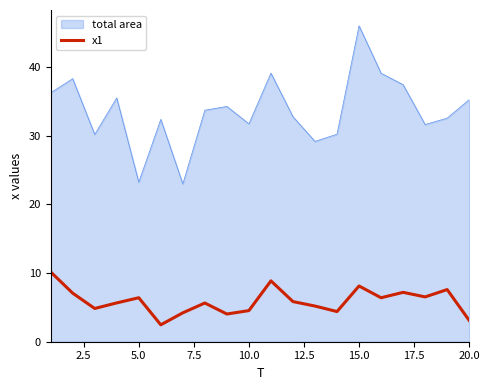

What is the maximum value shown in the chart?

46.0